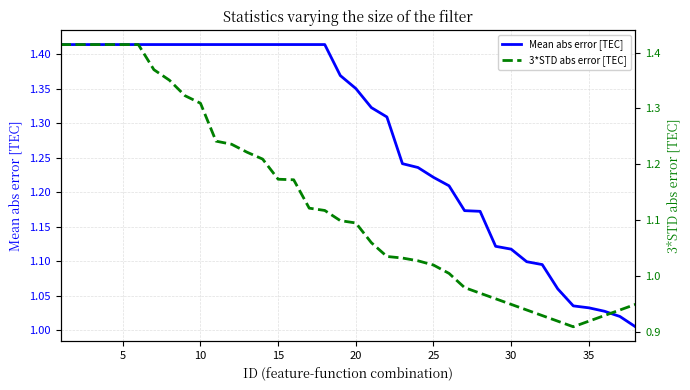

Is it true that Mean abs error [TEC] equals 2.3 at 15?

False